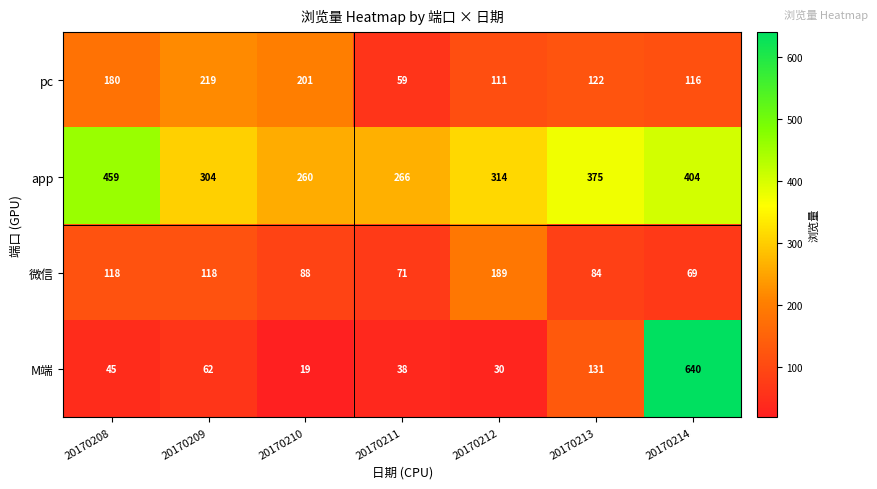

Reading right to left, what are all the values shown in this chart?

pc: 116	122	111	59	201	219	180
app: 404	375	314	266	260	304	459
微信: 69	84	189	71	88	118	118
M端: 640	131	30	38	19	62	45